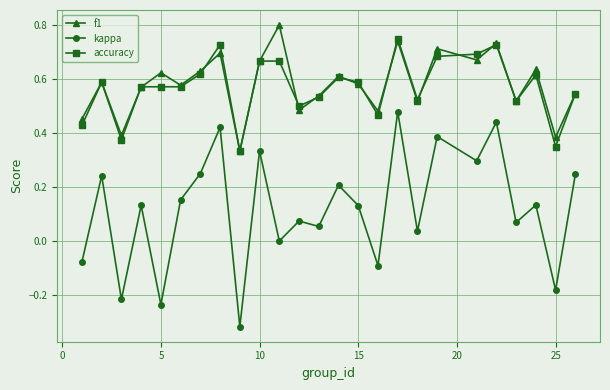

In f1, how many points are lower than both neighbors (excluding endpoints)?

9